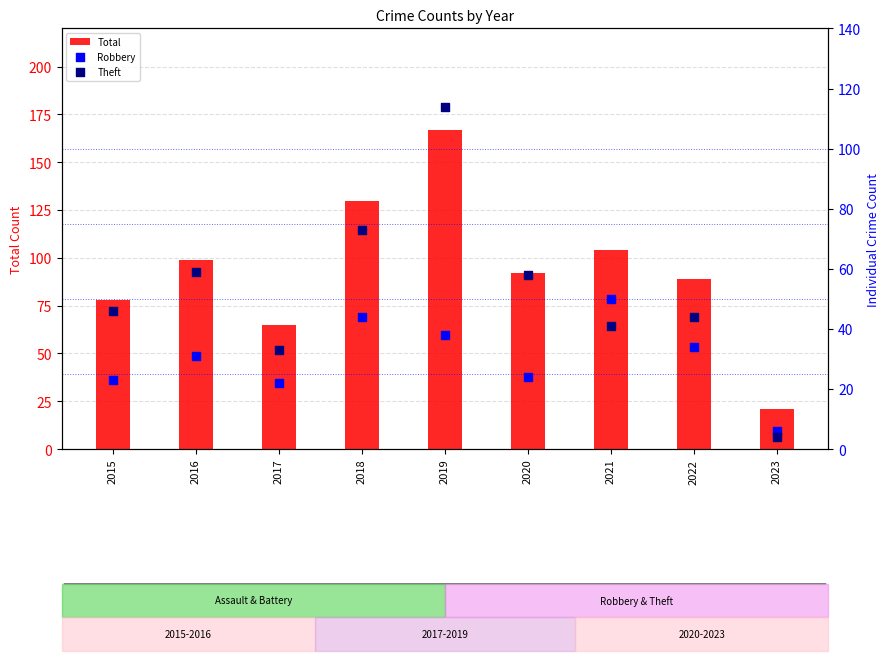

Which series has the largest total across all categories?

Total